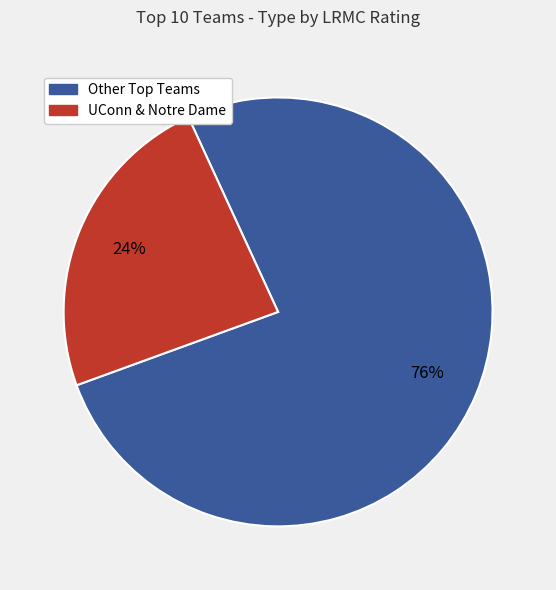

To the nearest percent, what is the average slice percentage?

50%